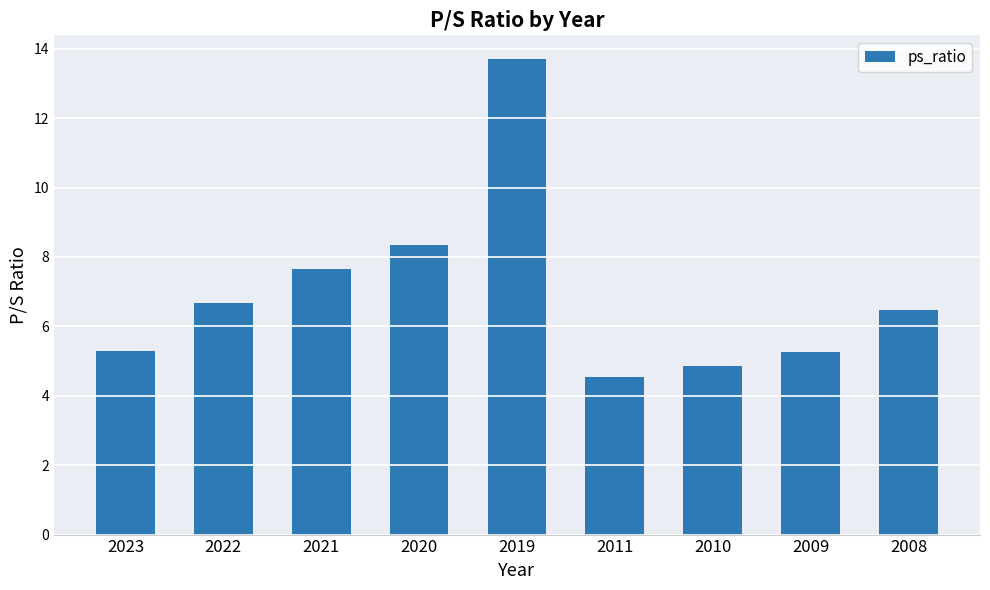

How many categories are shown in the chart?

9